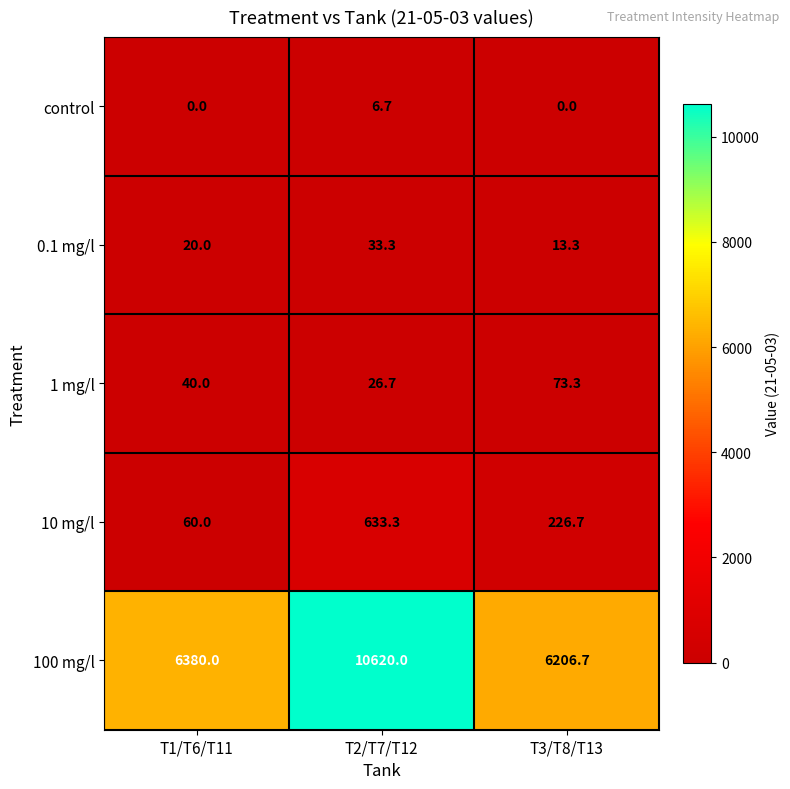

Reading left to right, list all the values displayed in this chart.

control: T1/T6/T11=0.0	T2/T7/T12=6.7	T3/T8/T13=0.0
0.1 mg/l: T1/T6/T11=20.0	T2/T7/T12=33.3	T3/T8/T13=13.3
1 mg/l: T1/T6/T11=40.0	T2/T7/T12=26.7	T3/T8/T13=73.3
10 mg/l: T1/T6/T11=60.0	T2/T7/T12=633.3	T3/T8/T13=226.7
100 mg/l: T1/T6/T11=6380.0	T2/T7/T12=10620.0	T3/T8/T13=6206.7